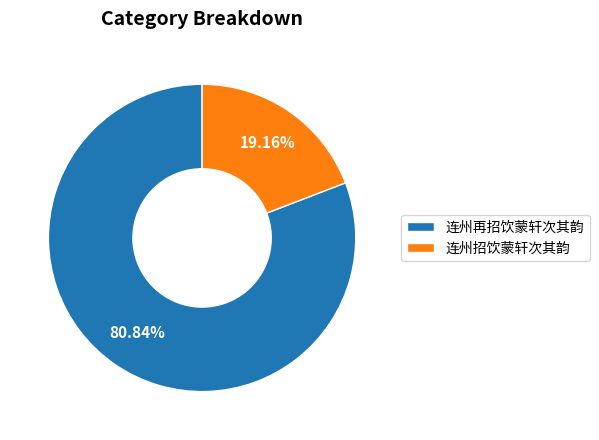

To the nearest percent, what is the combined percentage of 连州再招饮蒙轩次其韵 and 连州招饮蒙轩次其韵?

100%